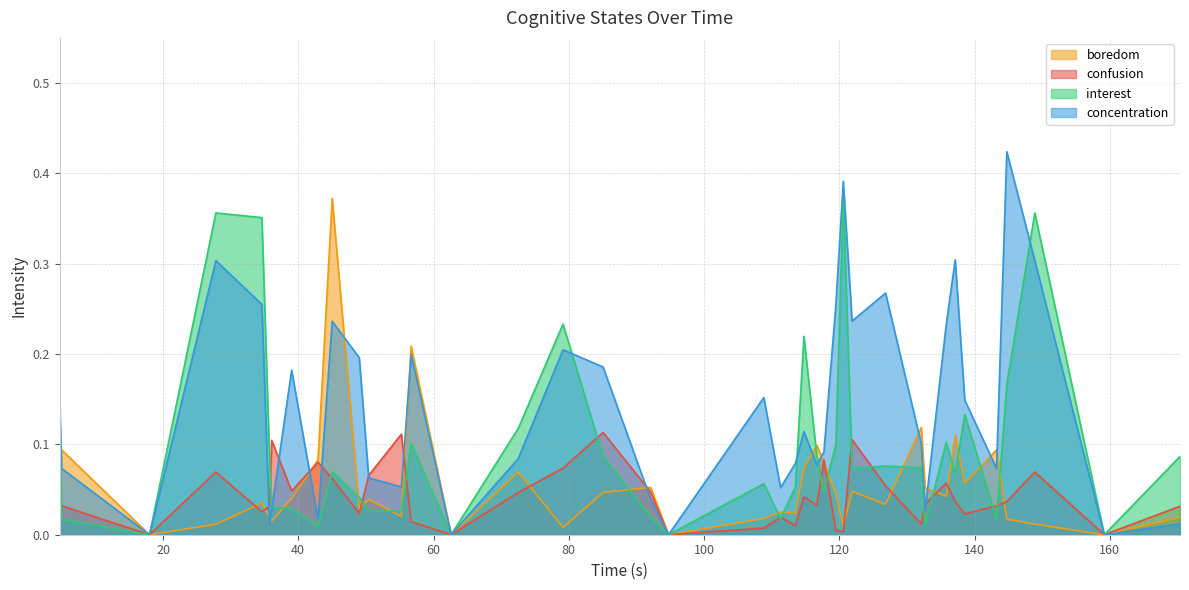

Which series has the largest range (max minus min)?

concentration